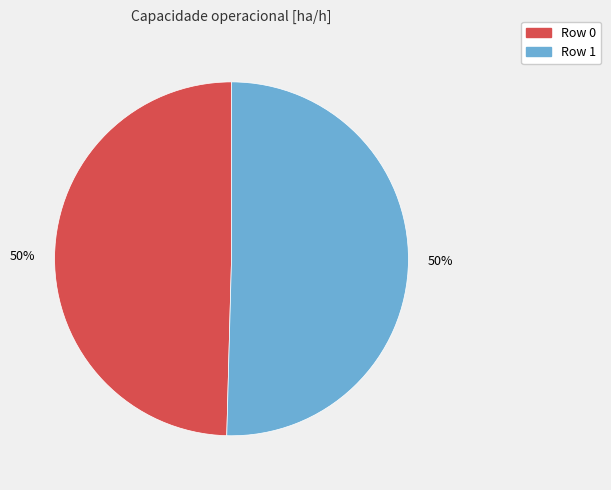

To the nearest percent, what is the average slice percentage?

50%